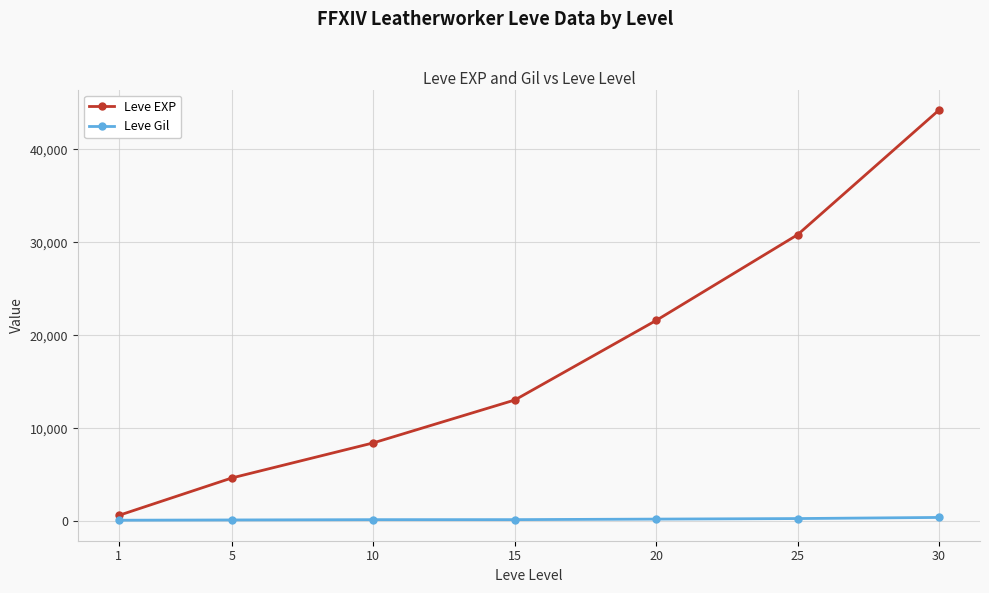

Is the value of Leve Gil at 25 greater than the value of Leve EXP at 5?

No